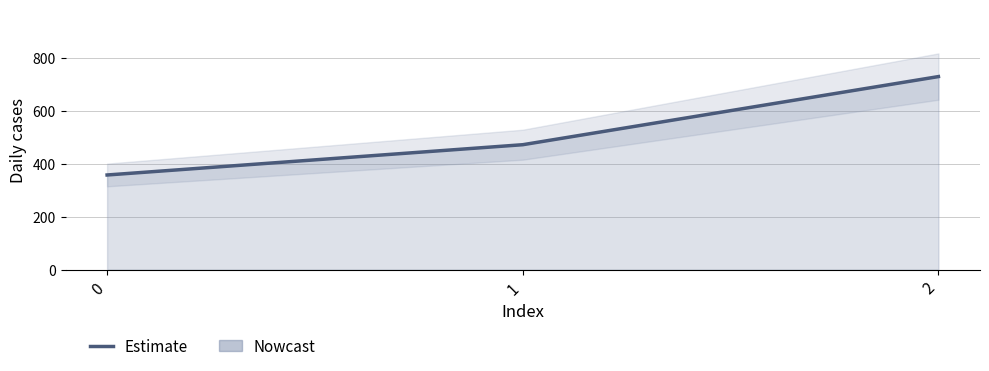

List the labels in order of value, largest first.

2, 1, 0